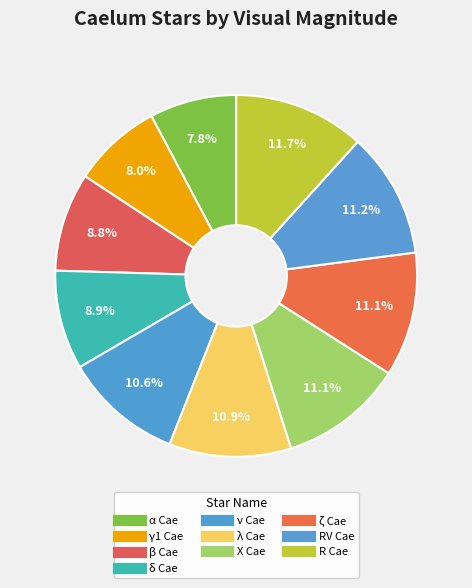

Is the sum of β Cae and X Cae greater than half?

No